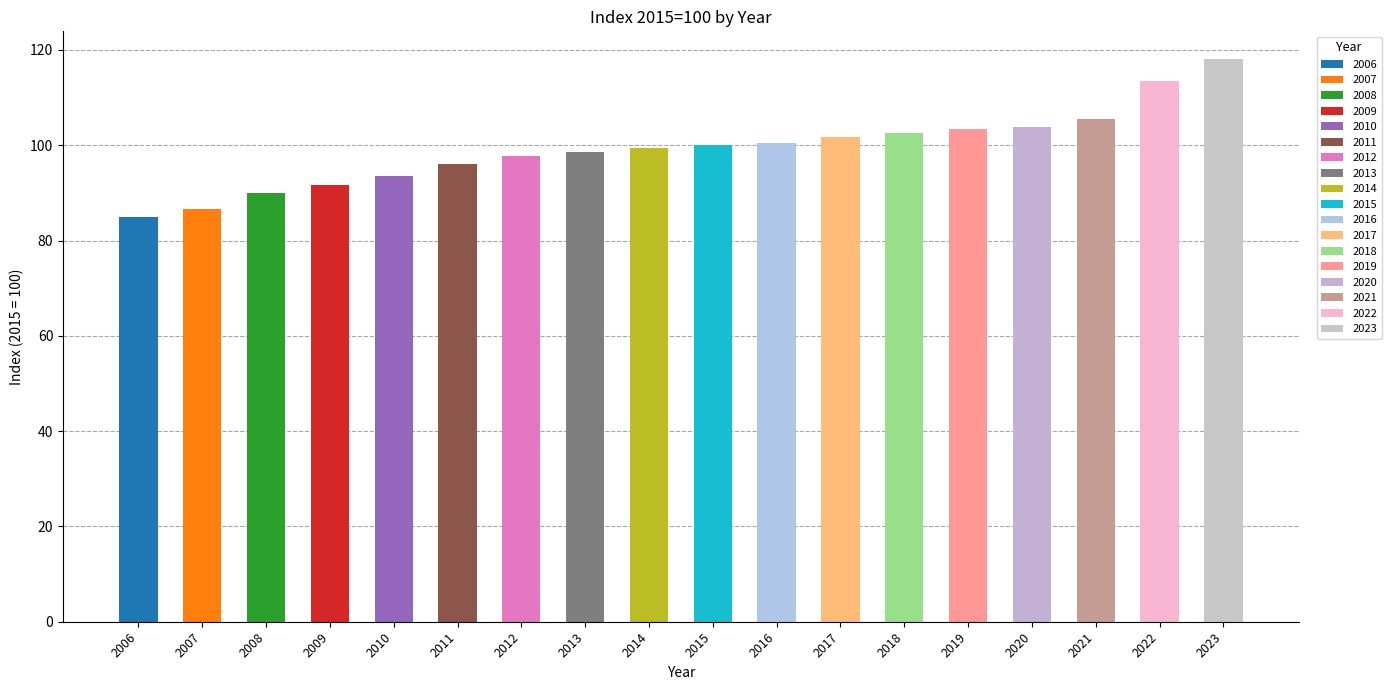

Reading left to right, what are all the values shown in this chart?

2006=85.0	2007=86.7	2008=89.9	2009=91.7	2010=93.6	2011=96.0	2012=97.8	2013=98.6	2014=99.4	2015=100.0	2016=100.5	2017=101.7	2018=102.6	2019=103.5	2020=103.9	2021=105.4	2022=113.5	2023=118.0